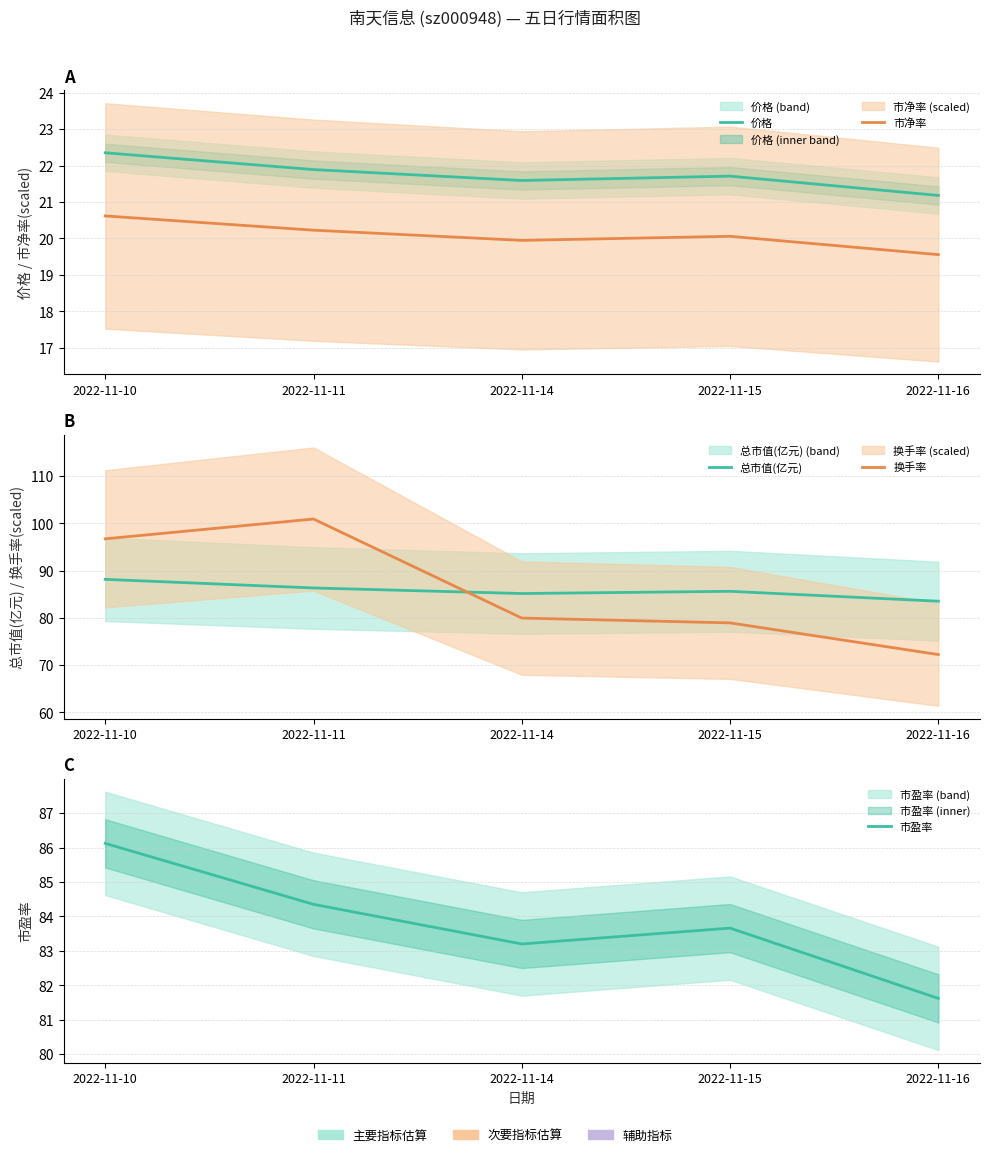

What is the total value across all series at 2022-11-16?

278.1